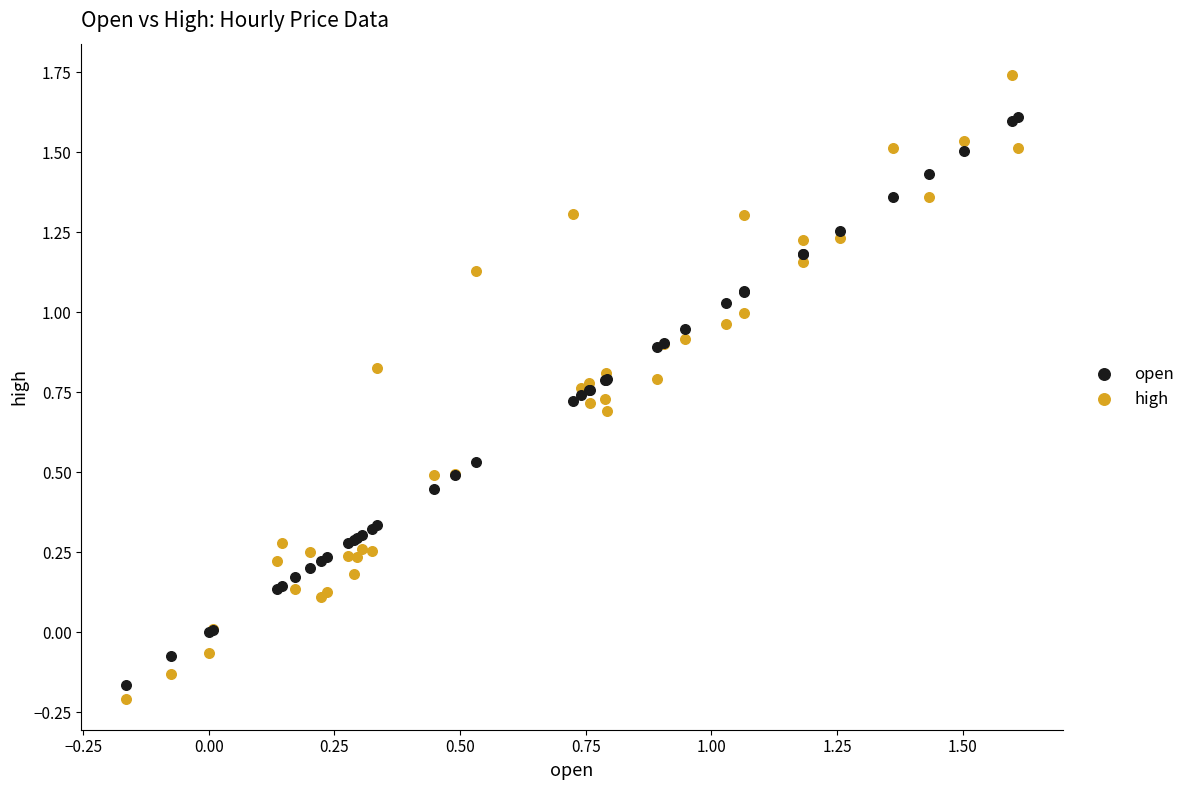

Which series has the largest Y range (max minus min)?

high